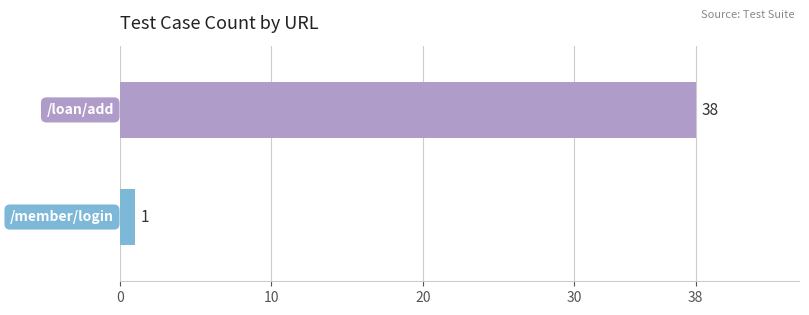

Does the chart contain any negative values?

No